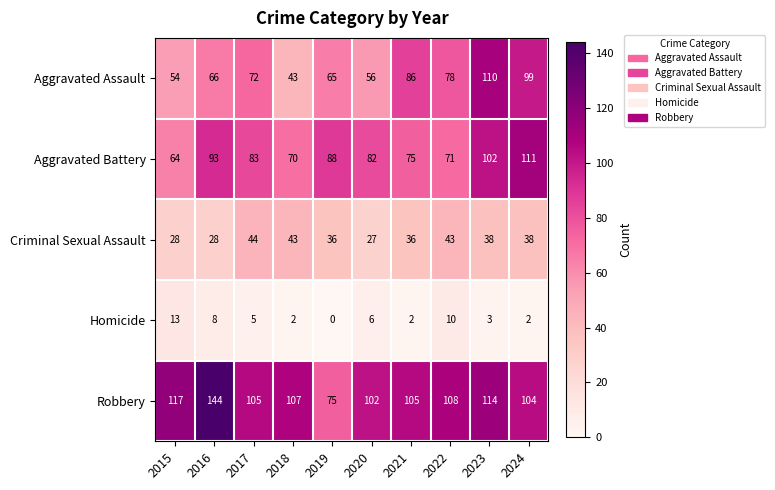

Which series has the largest total across all categories?

Robbery